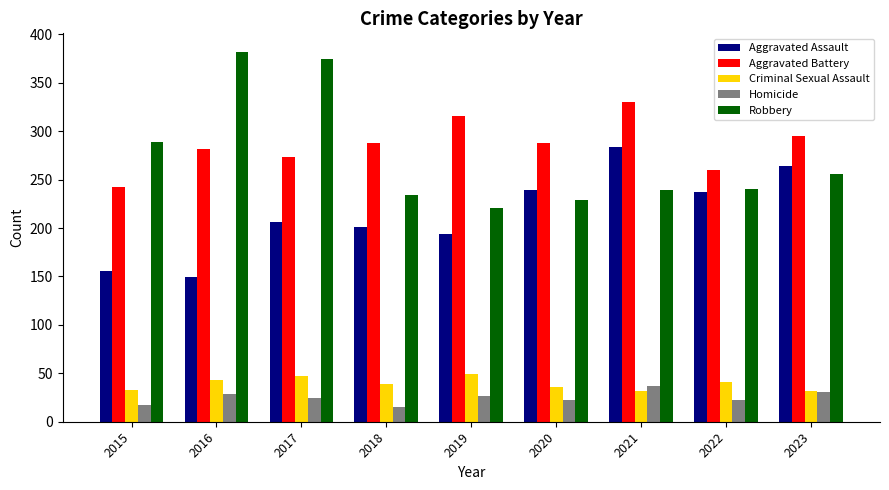

At 2020, list the series in order from largest to smallest.

Aggravated Battery, Aggravated Assault, Robbery, Criminal Sexual Assault, Homicide